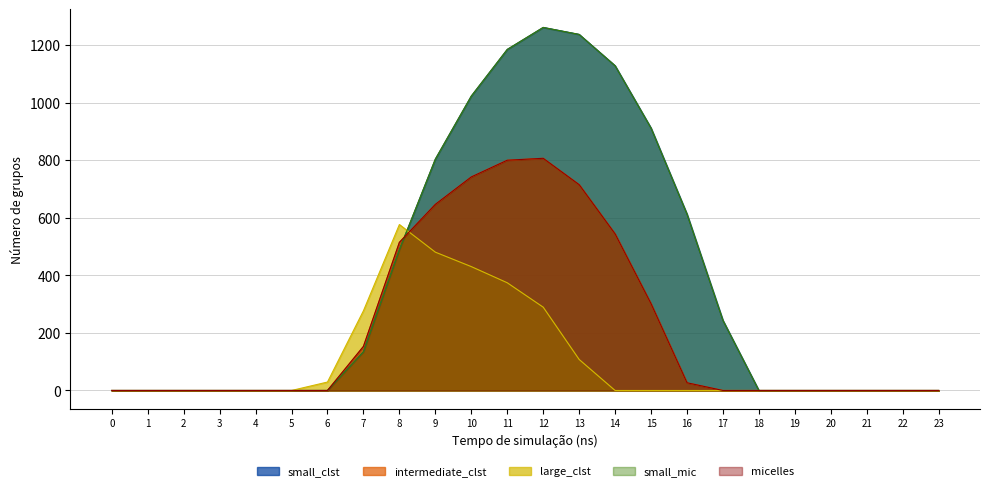

The row_0.0 series shows -389.5 at 6. True or false?

False